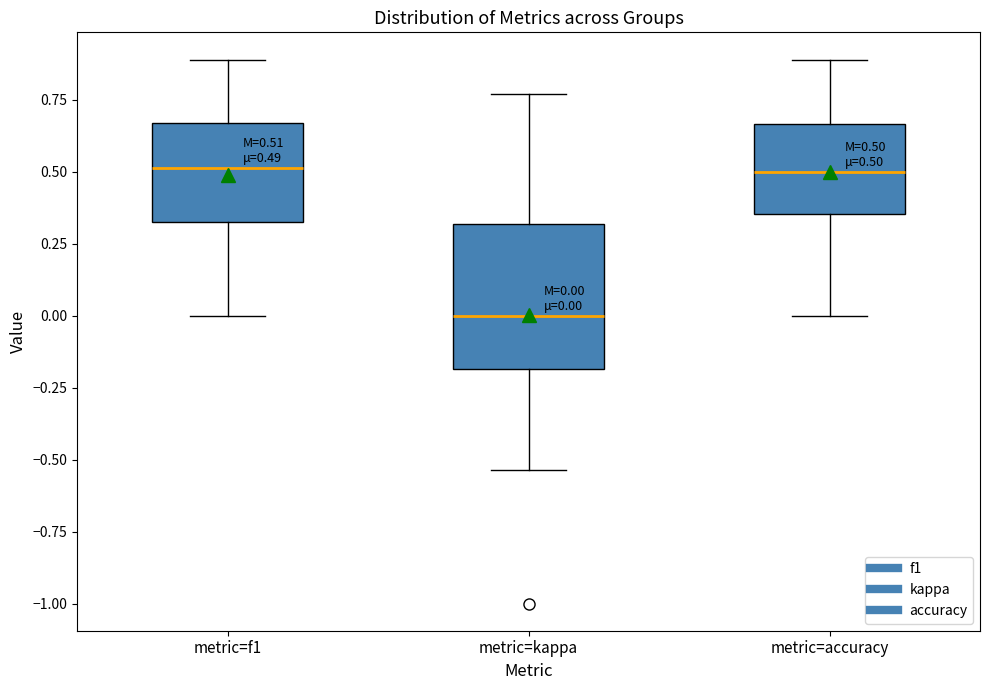

Comparing the boxes themselves (not the whiskers), which one is the tallest?

metric=kappa